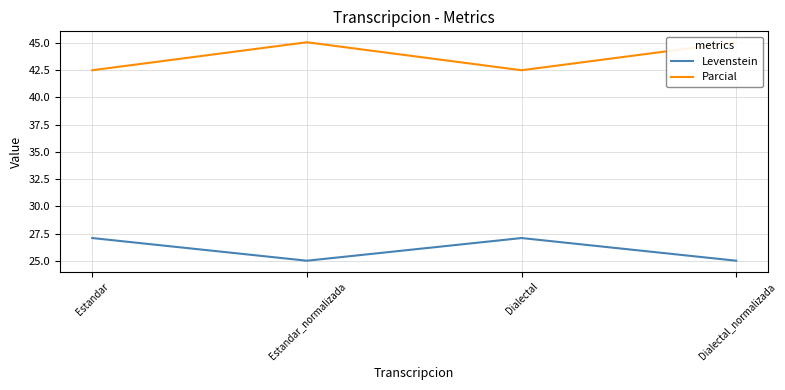

Is it true that Levenstein equals 37.4 at Estandar_normalizada?

False